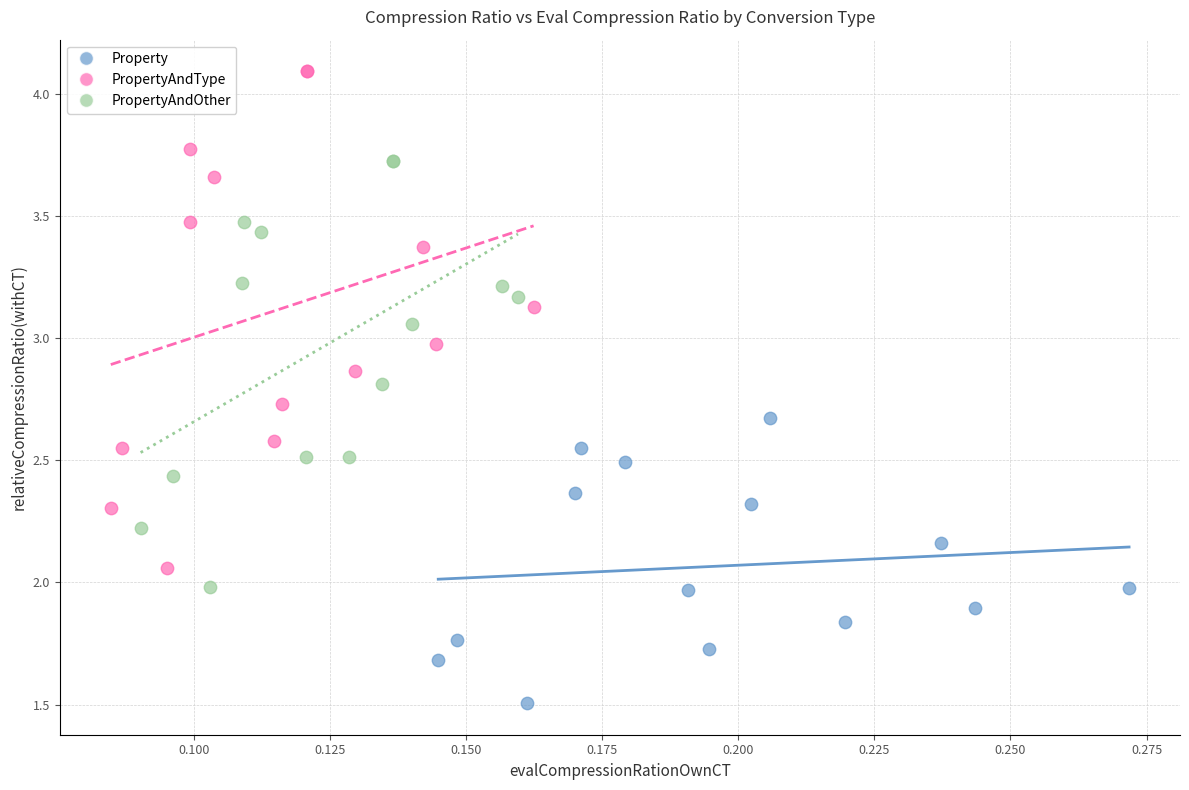

Which series contains the highest Y value?

PropertyAndType